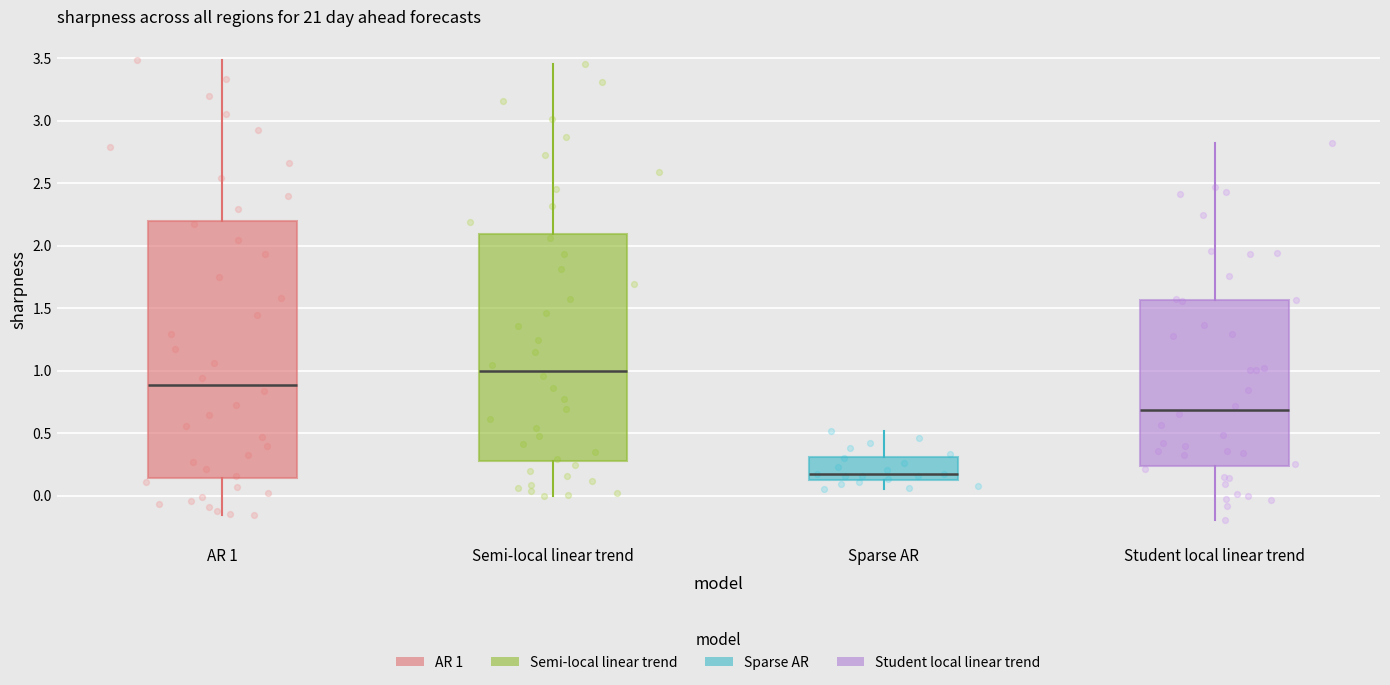

Which box is the tallest, from its lower edge to its upper edge?

AR 1